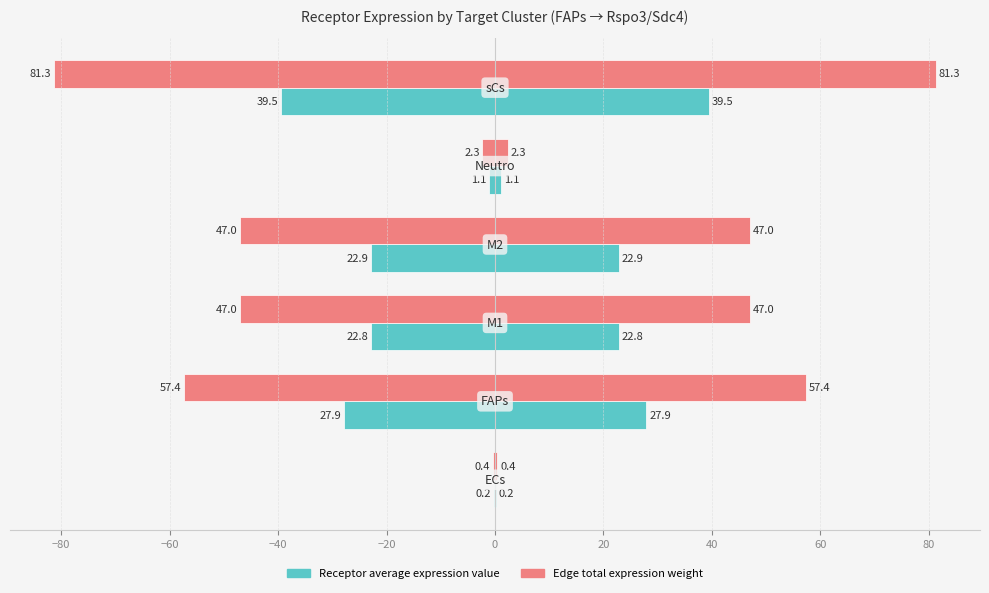

Reading right to left, extract all data points from this chart.

Receptor average expression value: 0=-39.5	−20=-1.1	−40=-22.9	−60=-22.8	−80=-27.9	−100=-0.2
Edge total expression weight: 0=-81.3	−20=-2.3	−40=-47.0	−60=-47.0	−80=-57.4	−100=-0.4